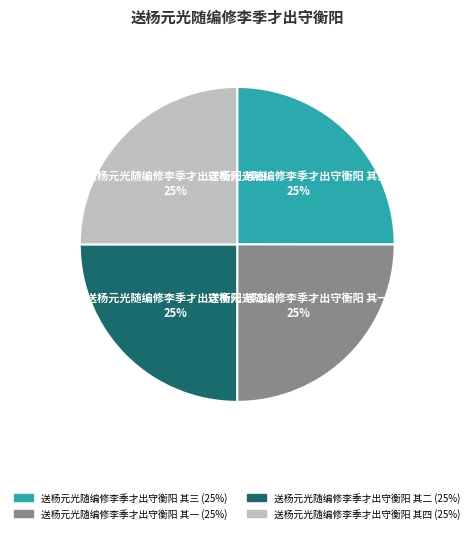

To the nearest percent, what is the average slice percentage?

25%